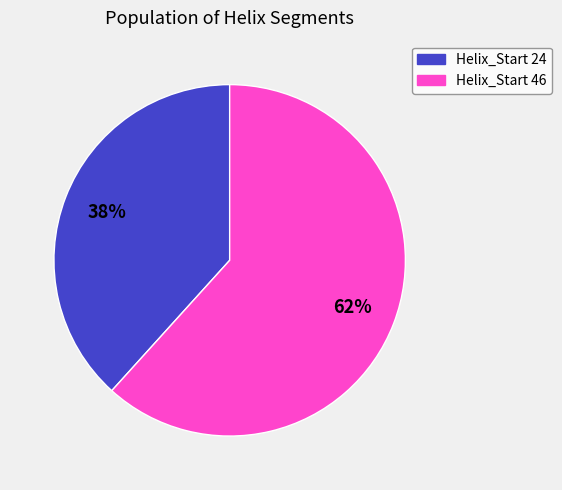

What is the majority slice?

Helix_Start 46